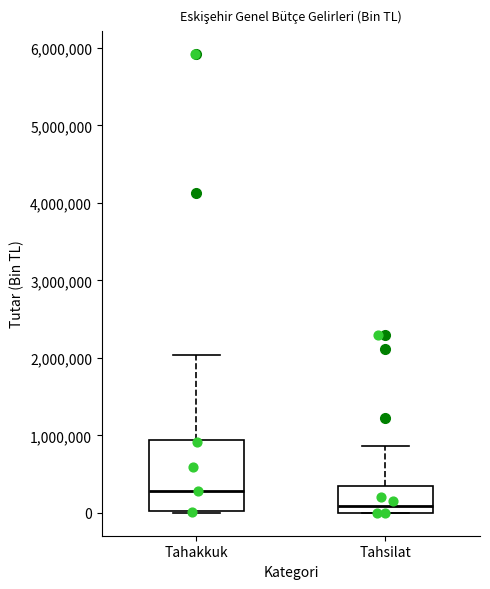

Where does the median line of the box for Tahsilat sit on the y-axis? The values are not printed on the chart, so give them approximately, as read against the axis.

100000